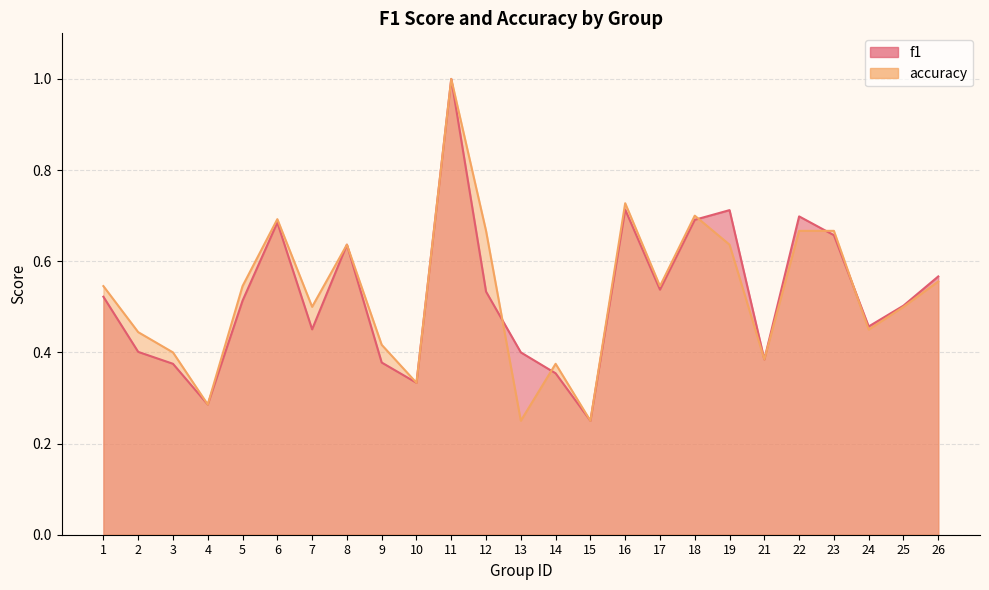

Which series has the widest spread of values?

f1